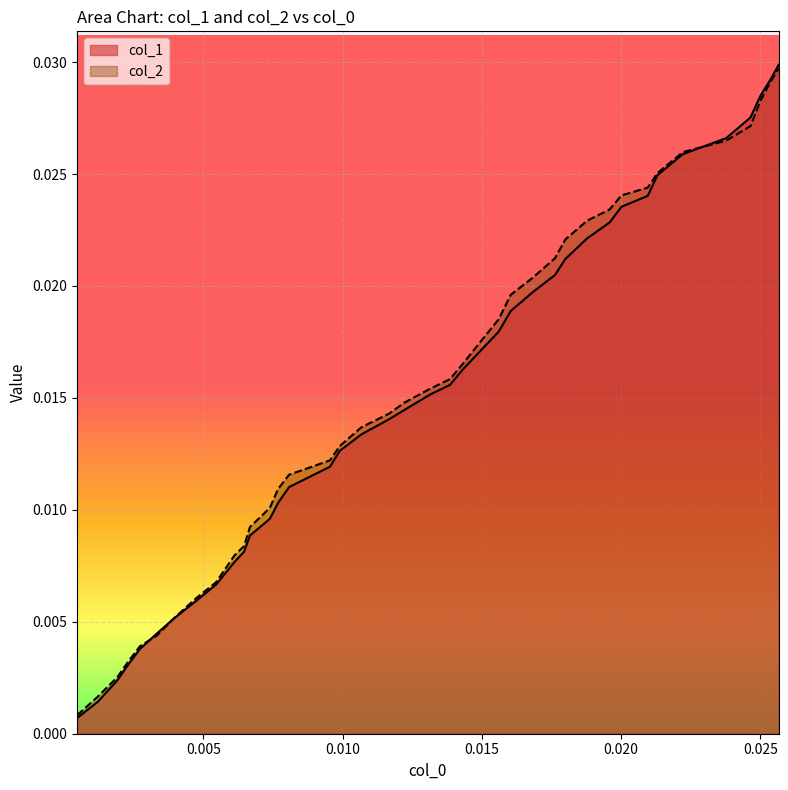

Which series has the largest range (max minus min)?

col_1